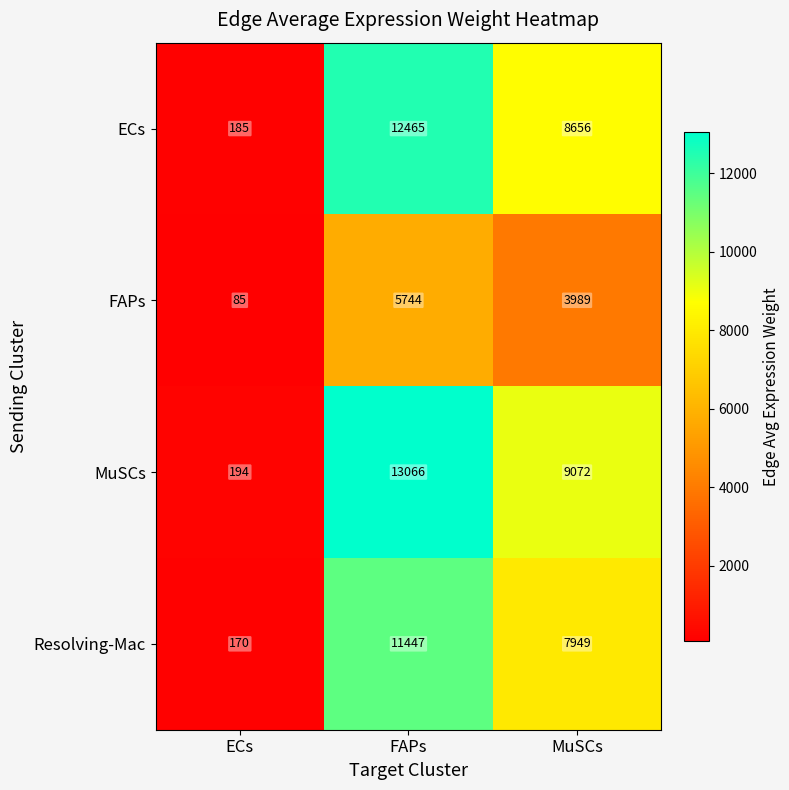

What is the sum of all MuSCs values?

22332